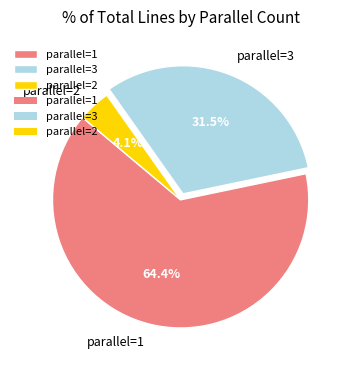

What portion of the pie excludes parallel=1?

35.6%